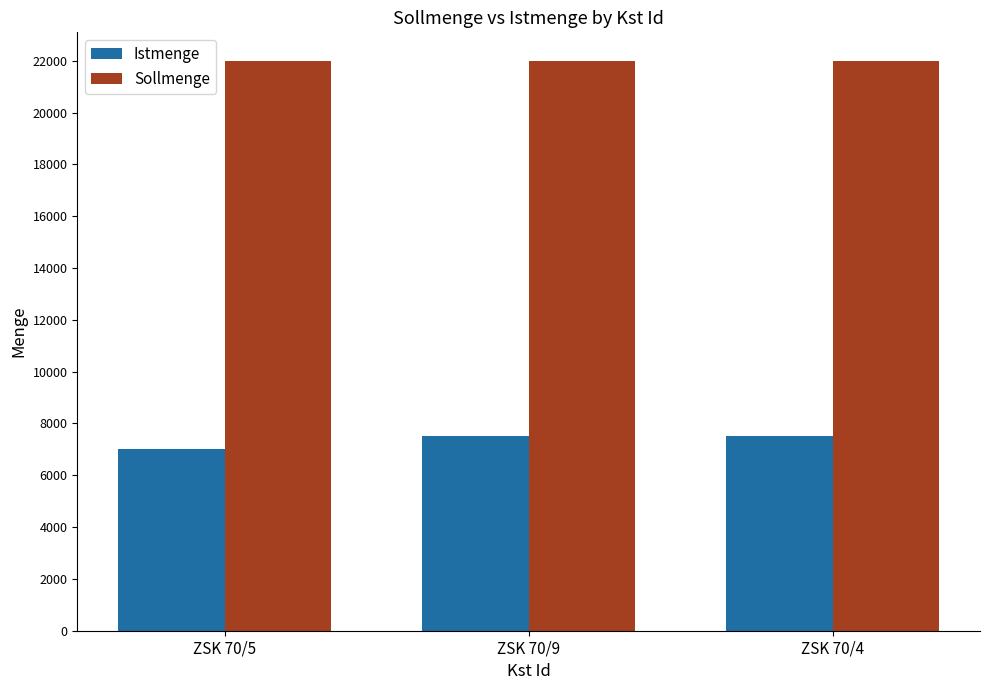

What is the difference between the highest and lowest values at ZSK 70/4?

14500